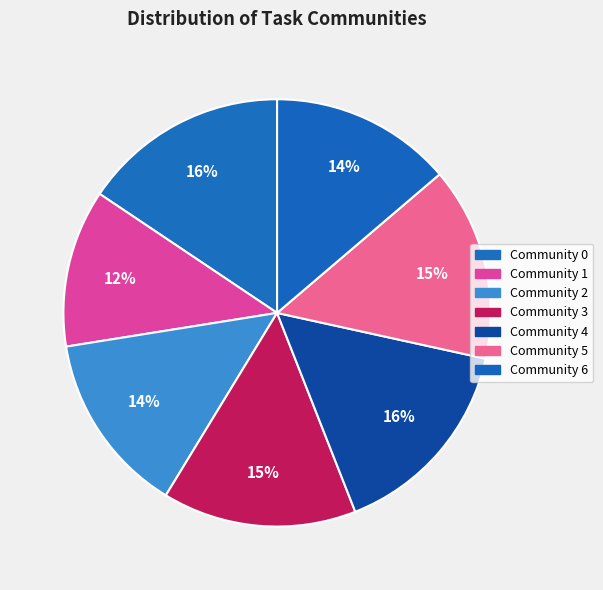

To the nearest percent, what is the difference between the largest and smallest slice percentages?

4%